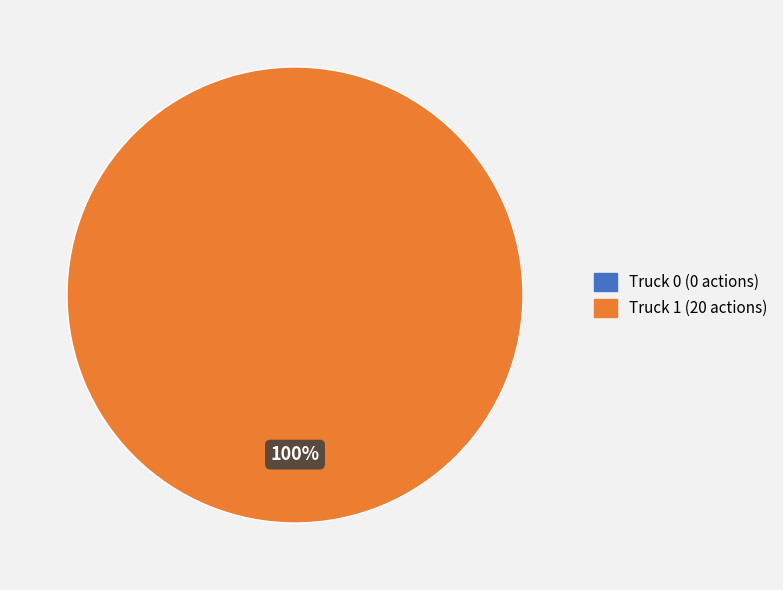

To the nearest percent, what is the combined percentage of Truck 1 and Truck 0?

100%